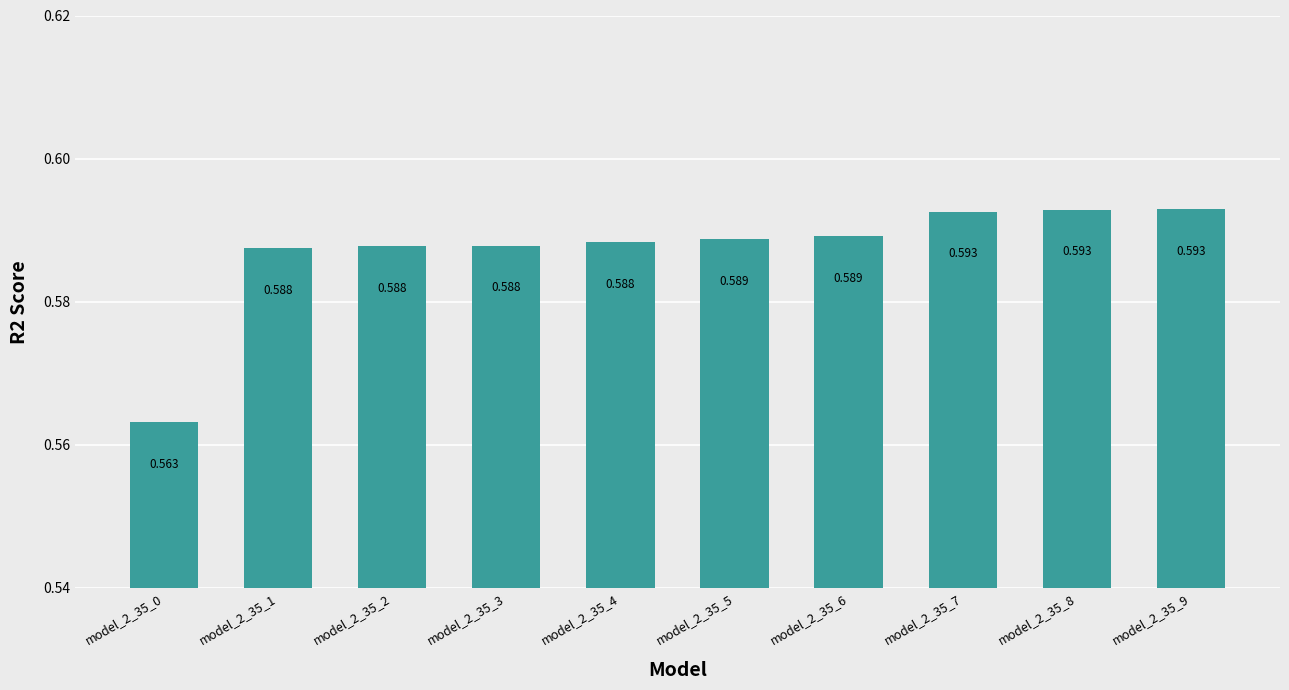

What is the sum of all values?

5.9